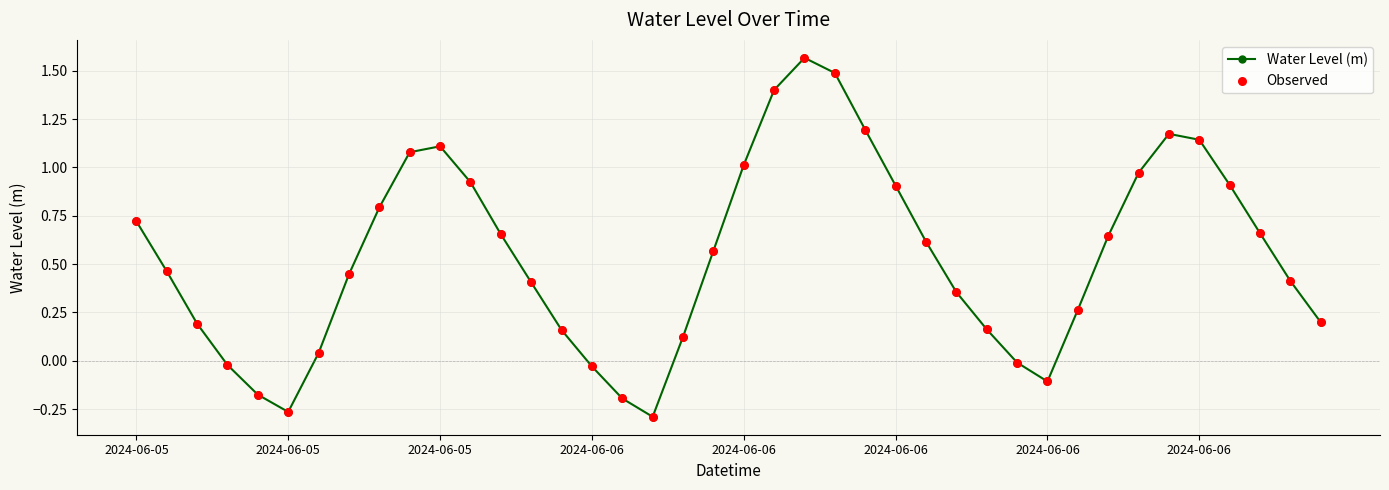

True or false: there are more than 0 points higher than both neighbors.

True